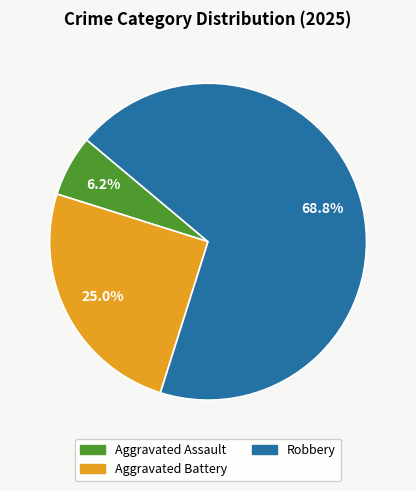

Is there any slice that represents more than half of the pie?

Yes